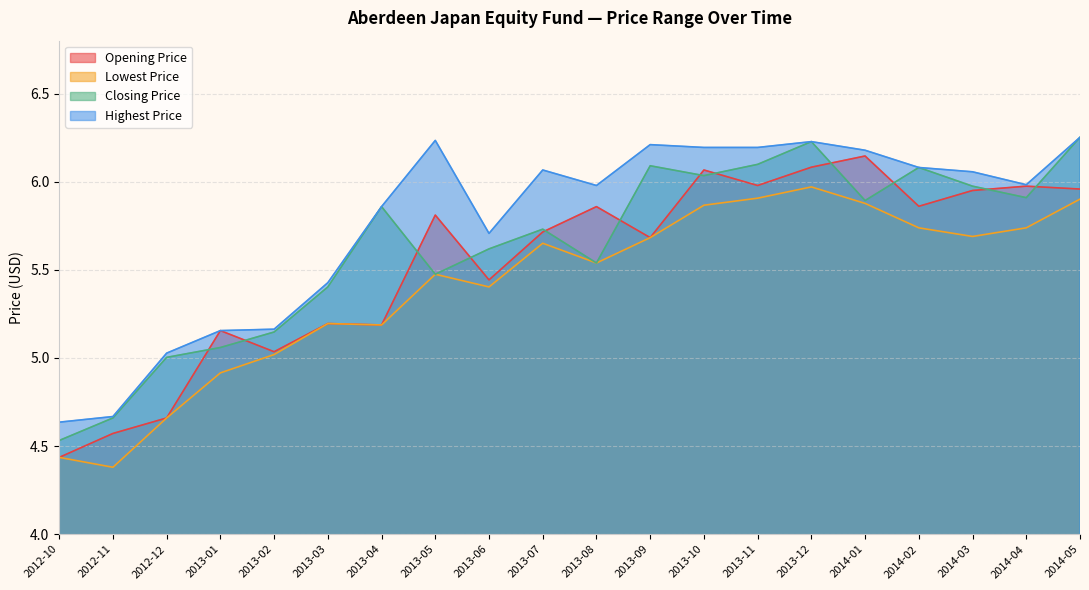

True or false: Highest Price and Closing Price intersect in this chart.

False